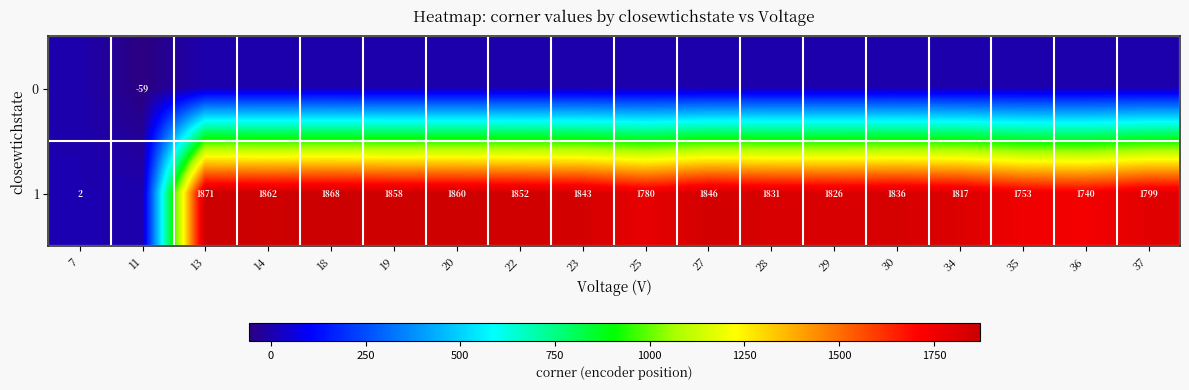

Between 34 and 14, which is larger?

34